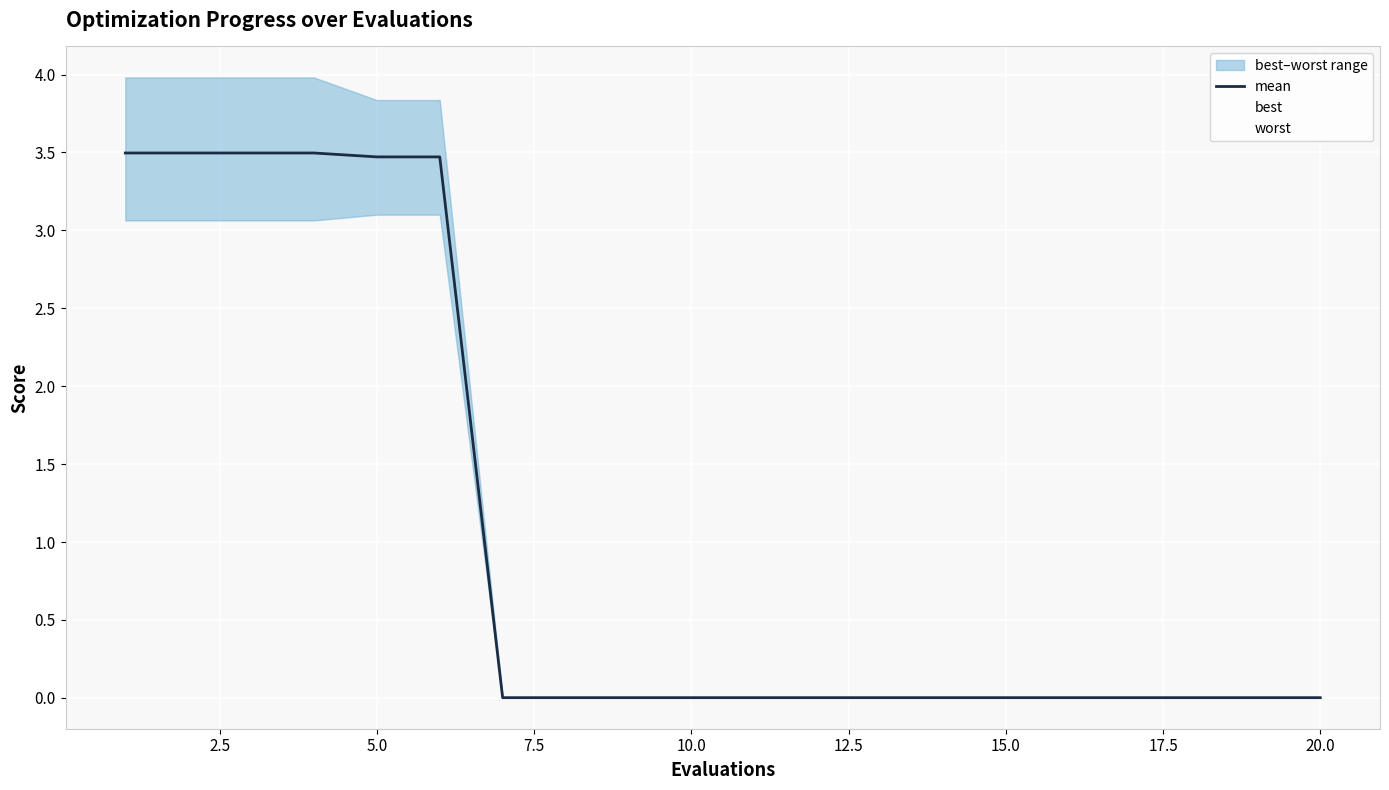

Which series has the widest spread of values?

worst